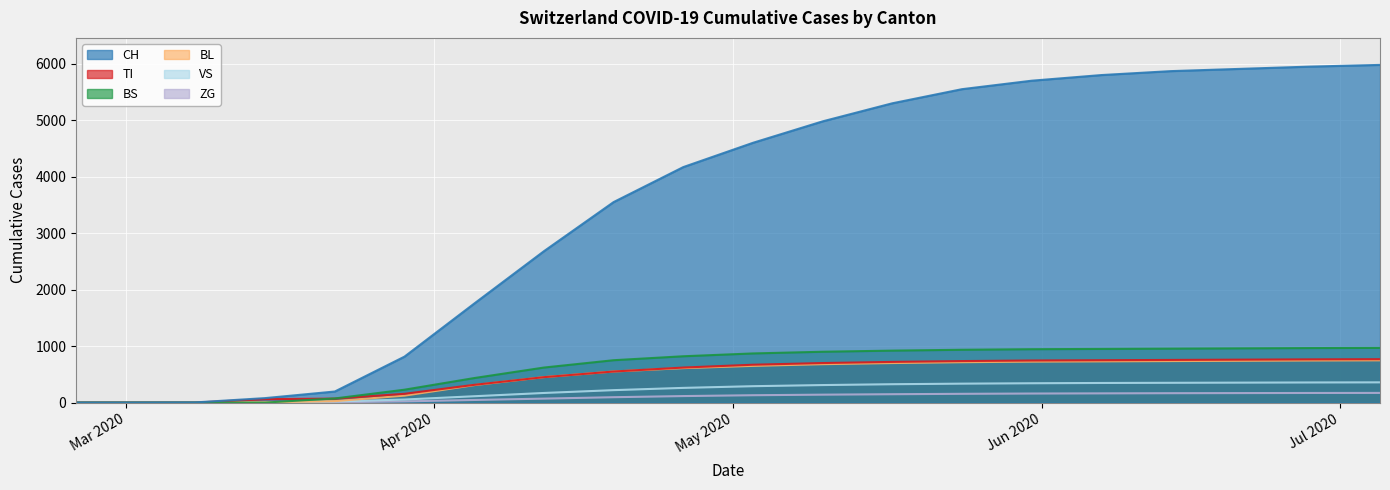

How many lines are shown in the chart?

6